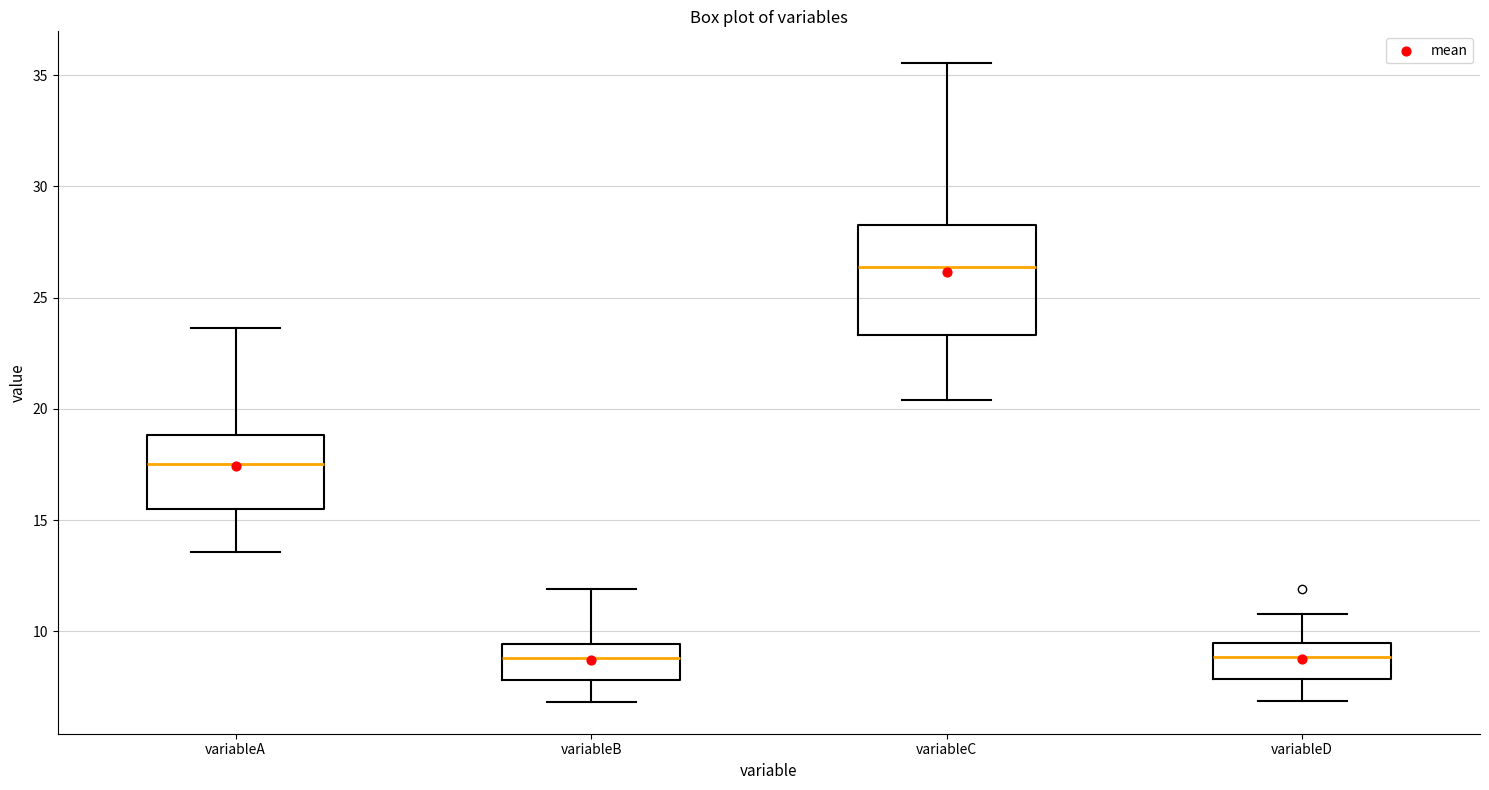

Which box is the tallest, from its lower edge to its upper edge?

variableC